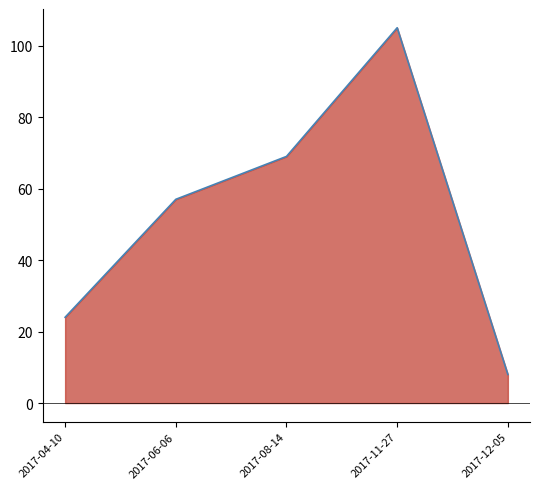

Does the chart have visible grid lines?

No